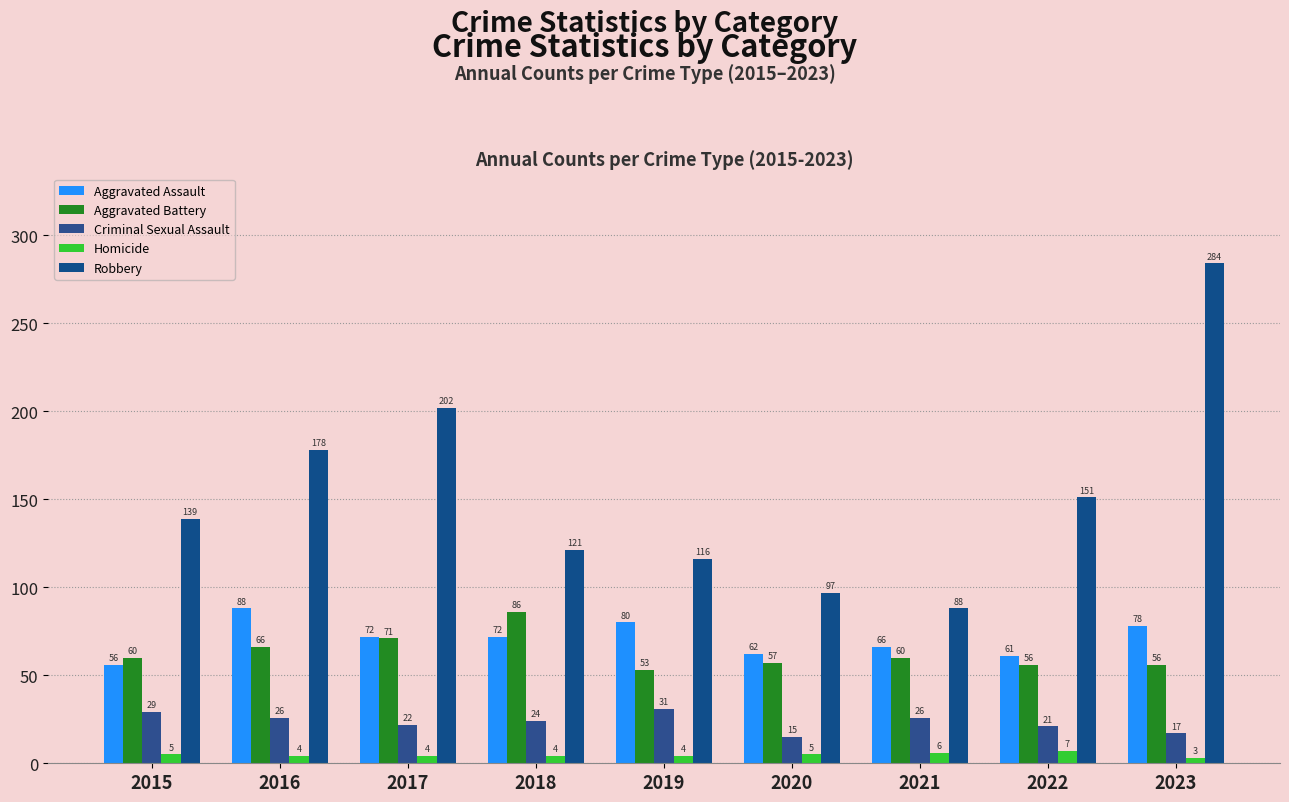

How many bars are there in each group?

5